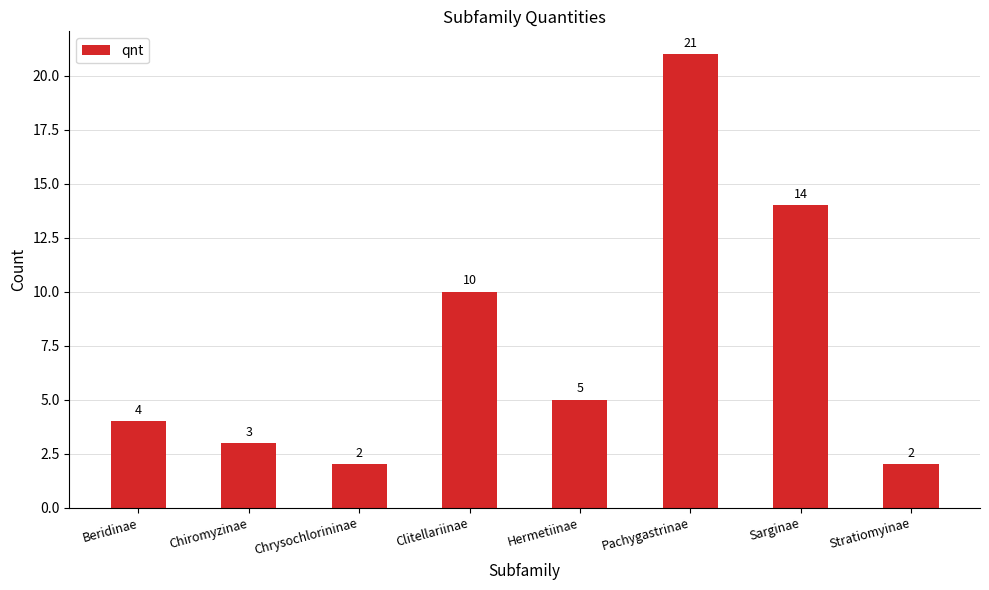

What is the approximate value at Clitellariinae, to the nearest 5?

10